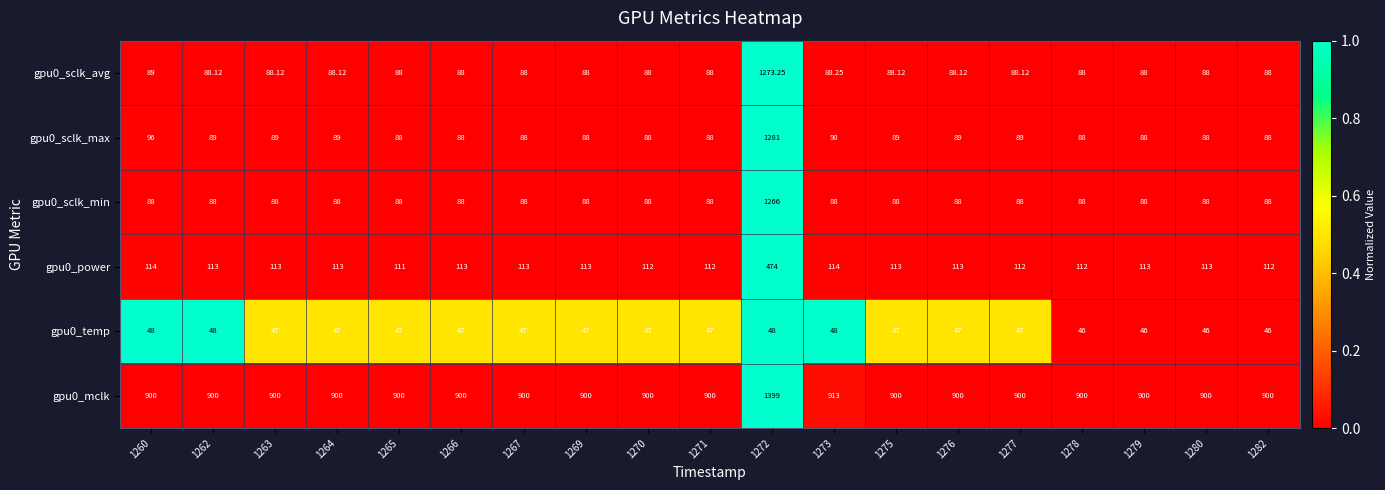

Is the value of gpu0_power at 1267 greater than the value of gpu0_mclk at 1276?

No